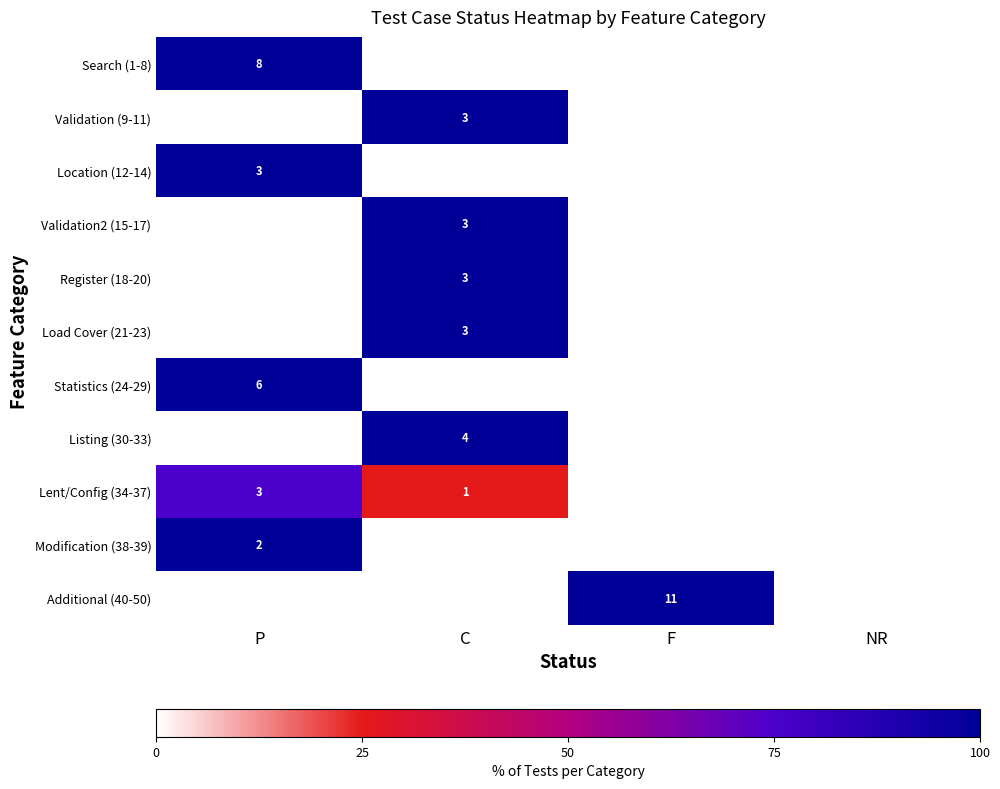

Which category has the lowest value across all series?

C